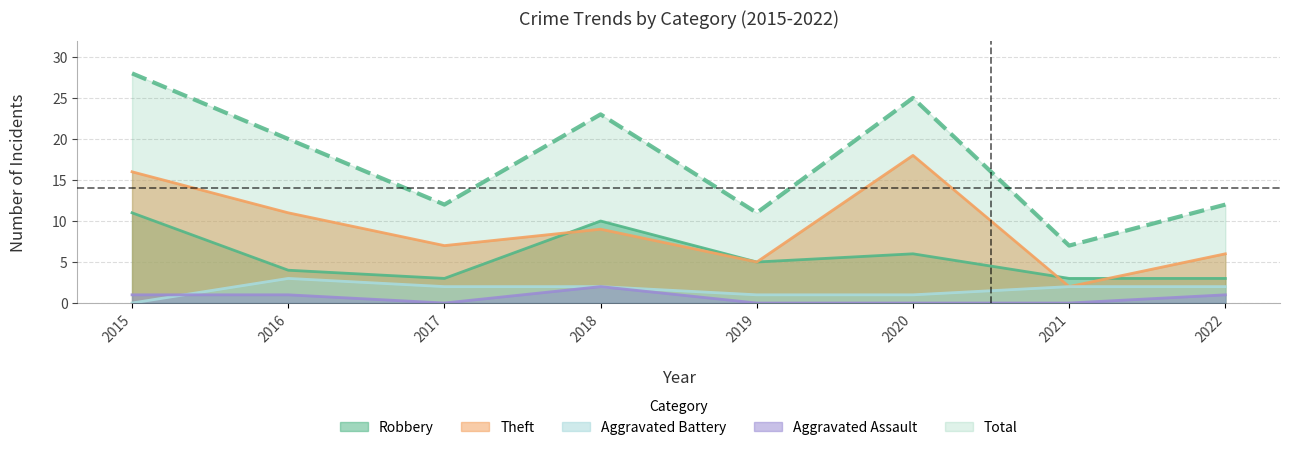

What is the highest value of the Total series?

28